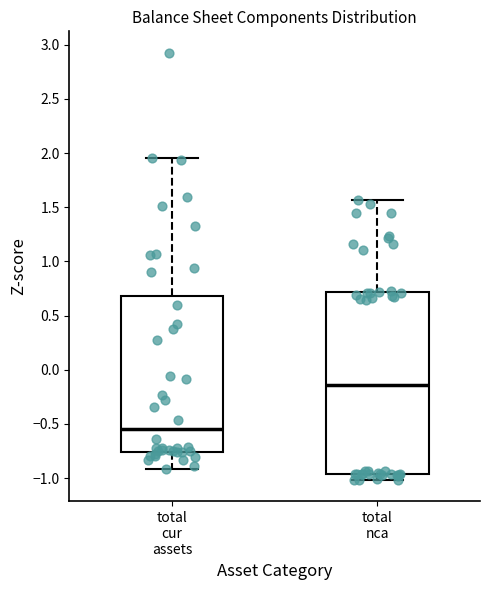

Reading left to right, transcribe this box plot: for each box, give where its median line is, the range the box spans, and where its two whiskers end, as read against the y-axis. The values are not printed on the chart, so give them approximately, as read against the axis.

total cur assets: median -0.55, box -0.75 to 0.70, whiskers -0.90 to 1.95
total nca: median -0.15, box -0.95 to 0.70, whiskers -1.00 to 1.55